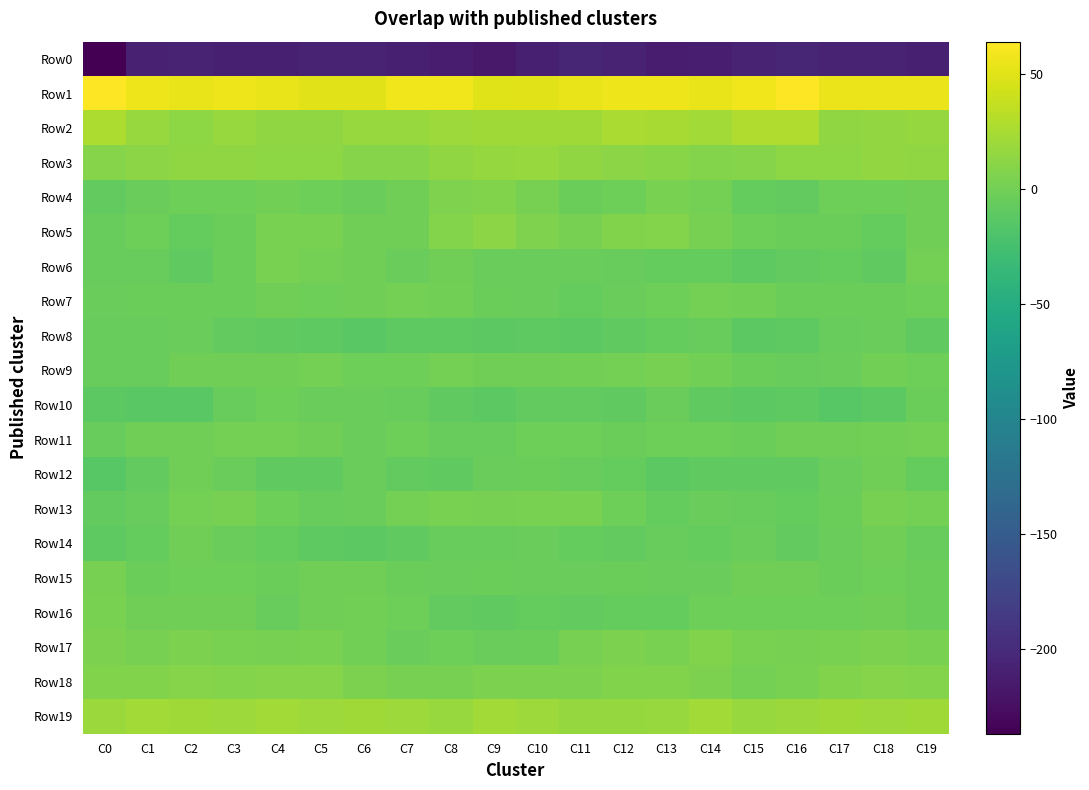

Between C2 and C3, which series saw the biggest shift?

Row10